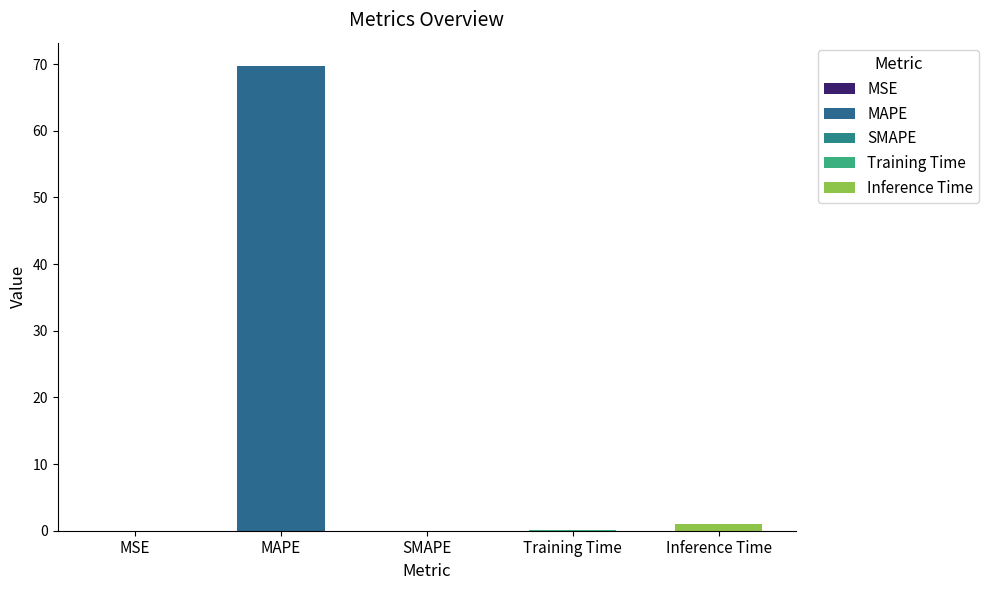

Which has a higher value, MAPE or Training Time?

MAPE